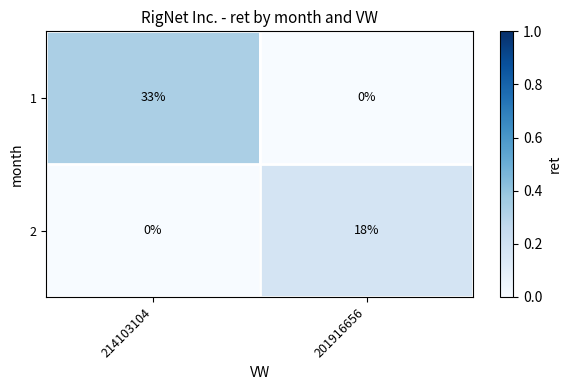

Reading right to left, list all the values displayed in this chart.

1: 0	33
2: 18	0